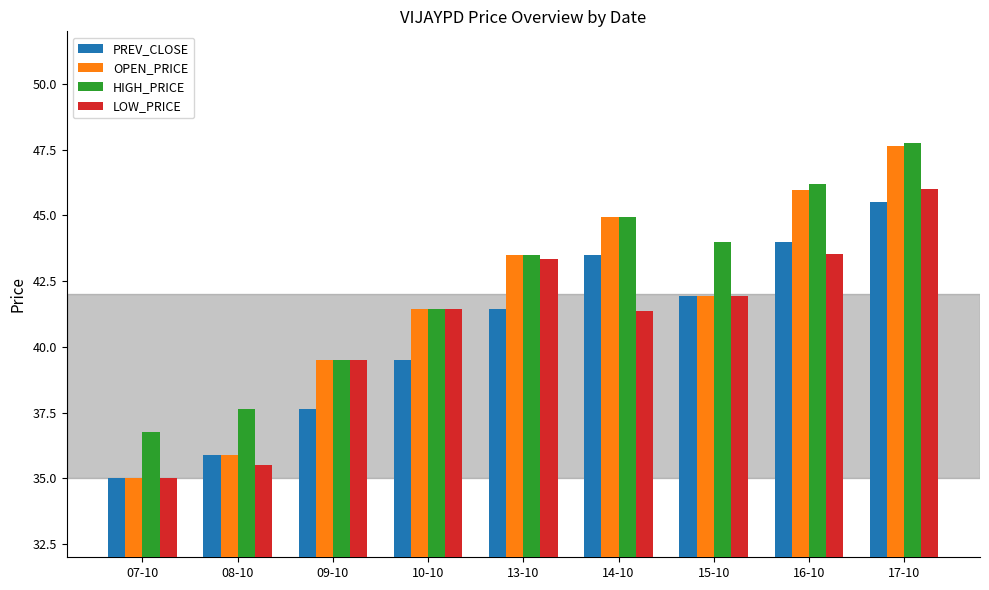

Which series has the largest range (max minus min)?

OPEN_PRICE